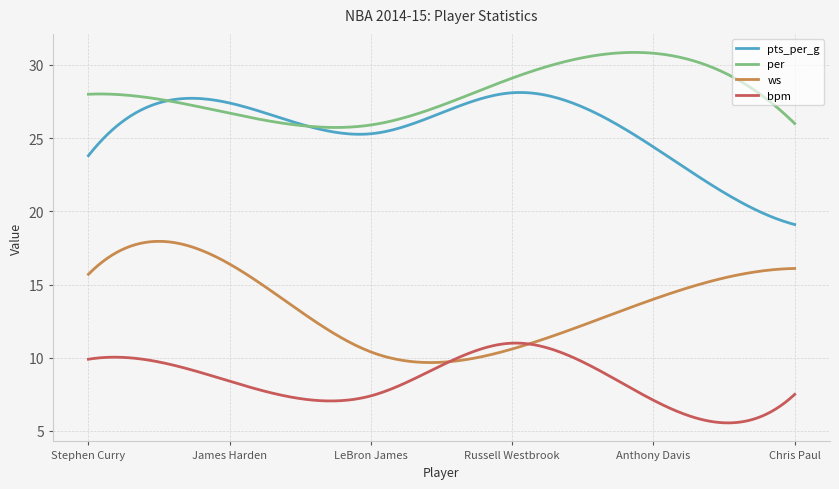

Which series has the largest total across all categories?

per